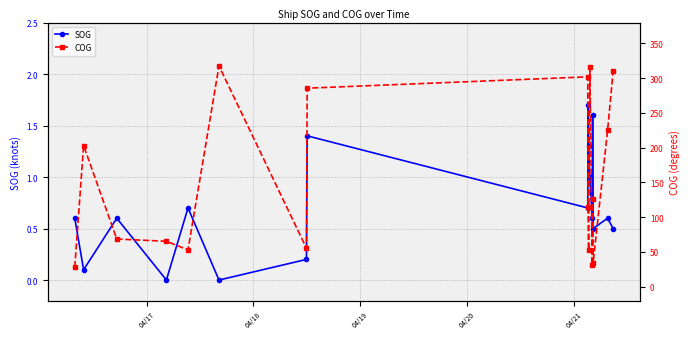

Does the chart have visible grid lines?

Yes